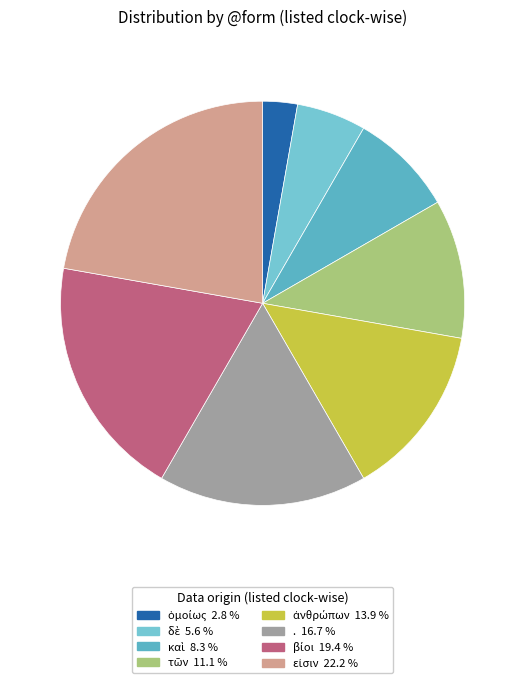

How many slices are in this pie chart?

8